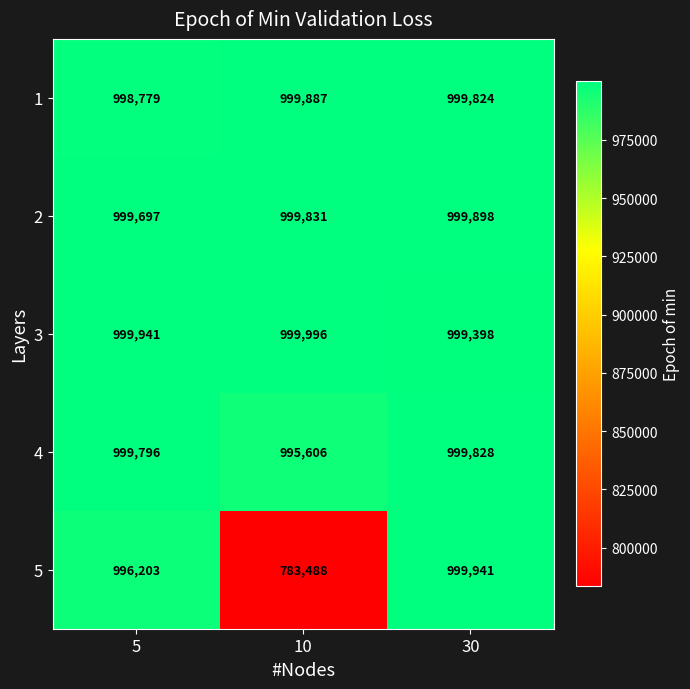

Which label corresponds to the smallest value in the chart?

10